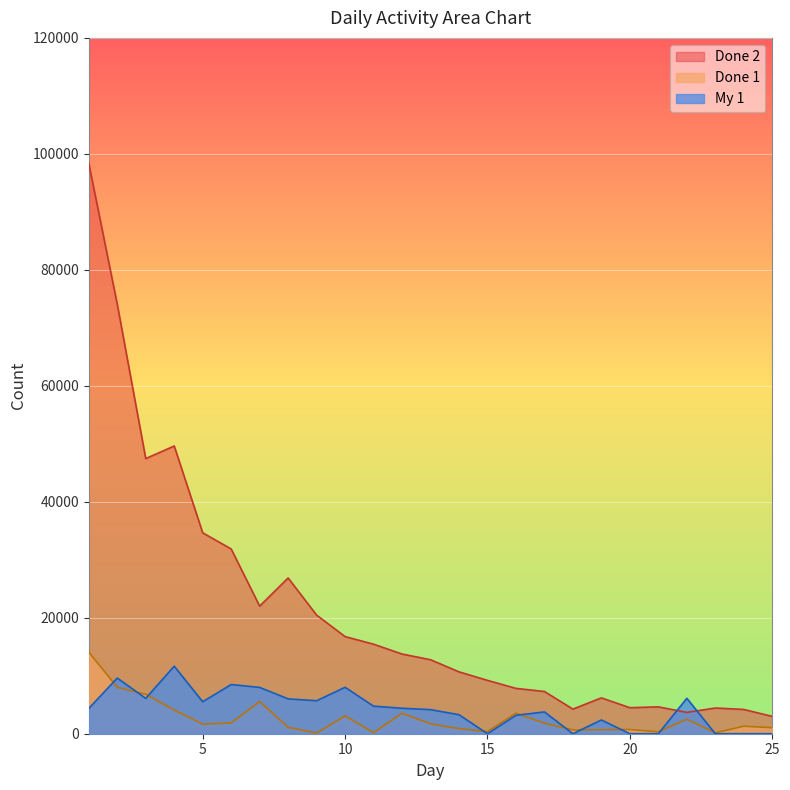

Rank the categories by Done 1 value from lowest to highest.

9, 23, 11, 21, 15, 18, 19, 20, 14, 25, 8, 24, 5, 13, 17, 6, 22, 10, 12, 16, 4, 7, 3, 2, 1